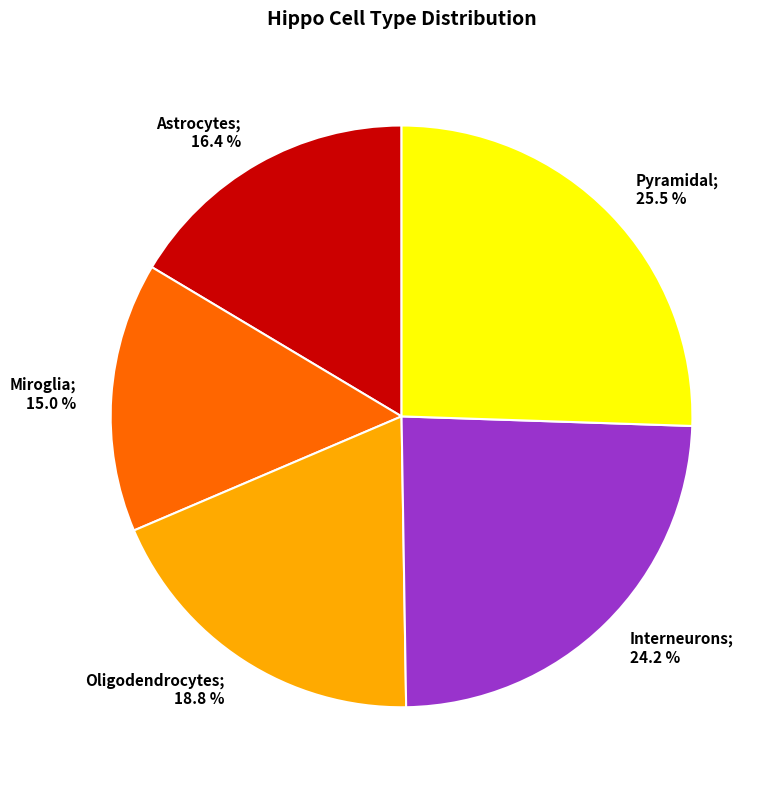

To the nearest percent, what is the difference between the largest and smallest slice percentages?

11%